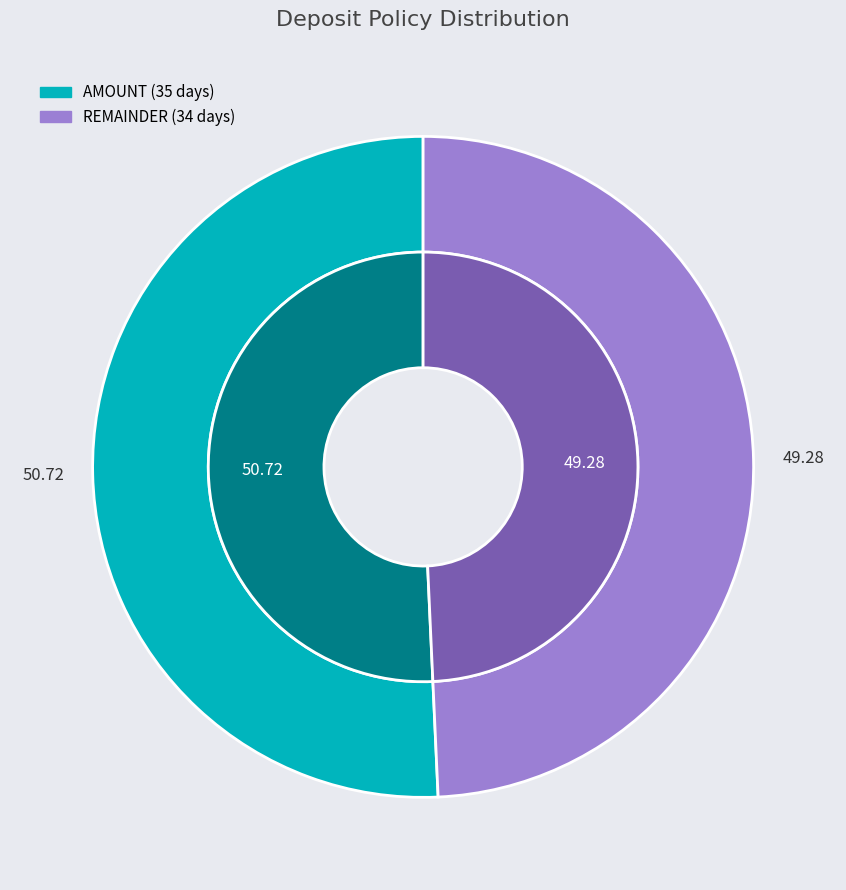

How much of the chart is everything except REMAINDER (34 days)?

50.7%